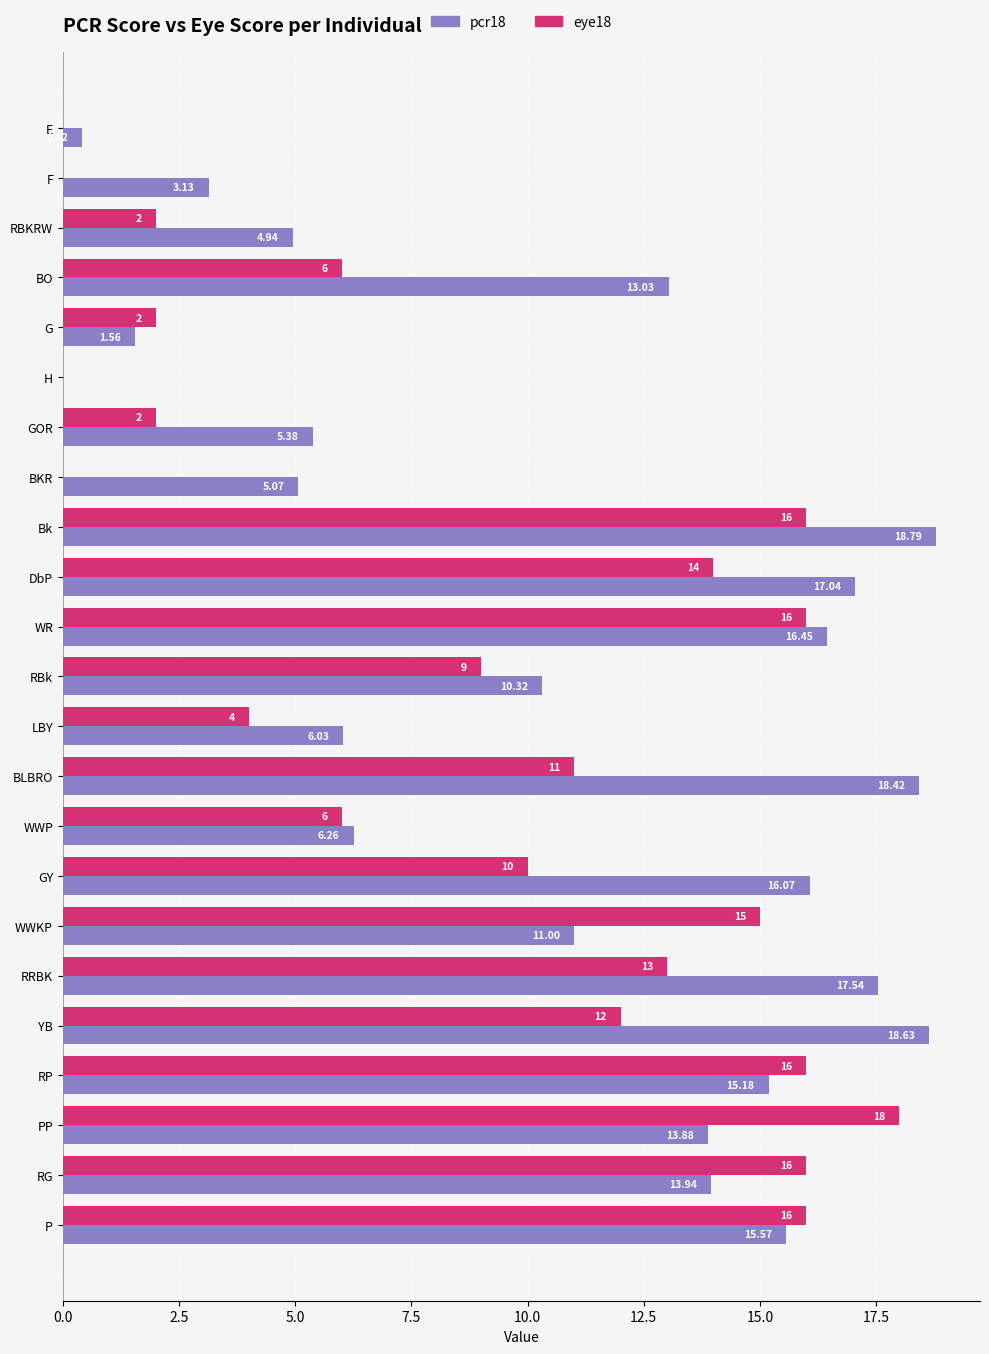

At which label is eye18 closest to 9?

RBk